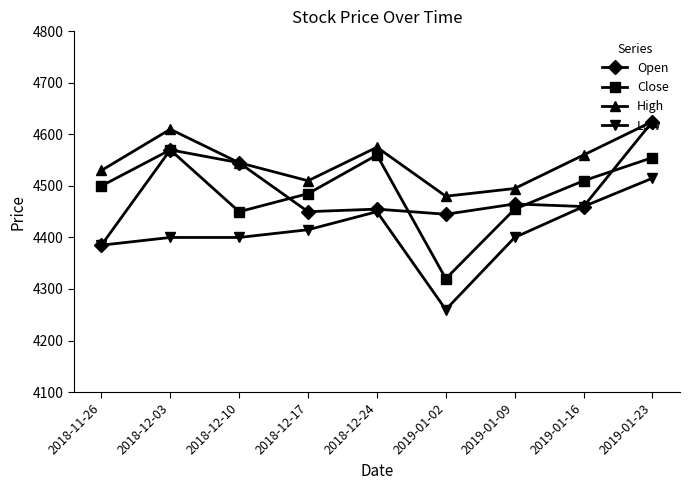

Which series changed the most between 2019-01-09 and 2019-01-16?

High